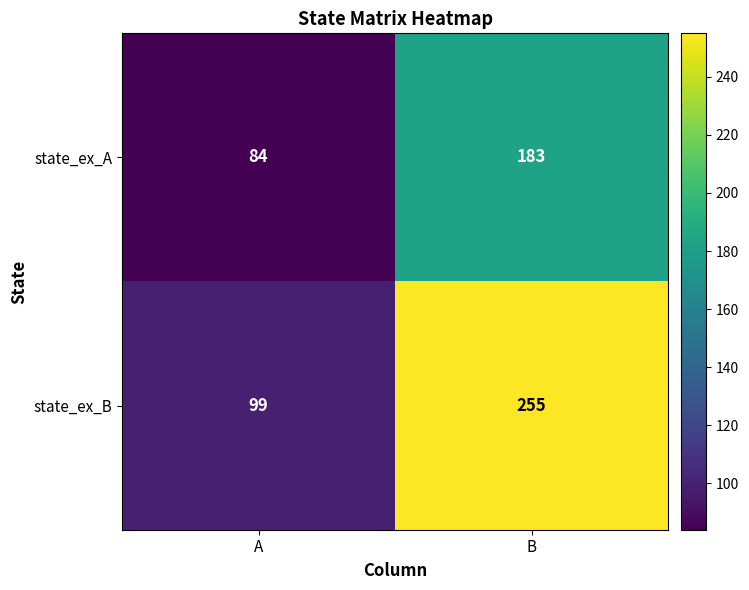

Which series has the largest range (max minus min)?

state_ex_B